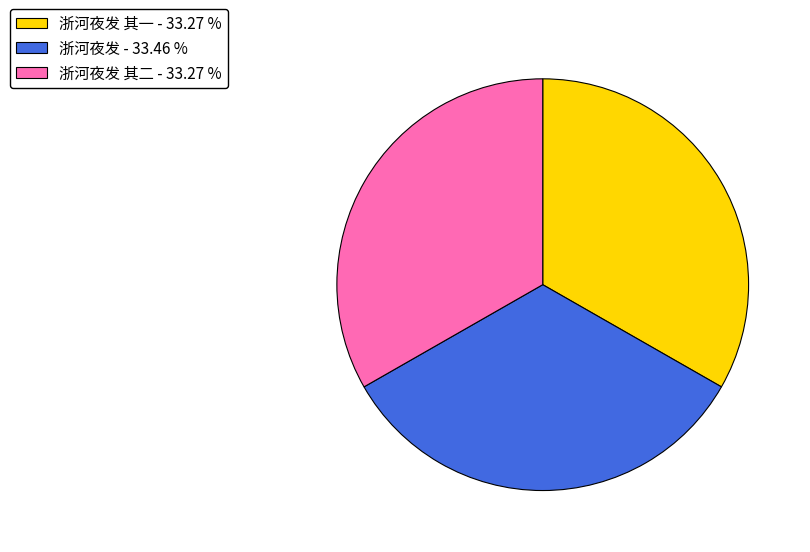

How many slices are in this pie chart?

3